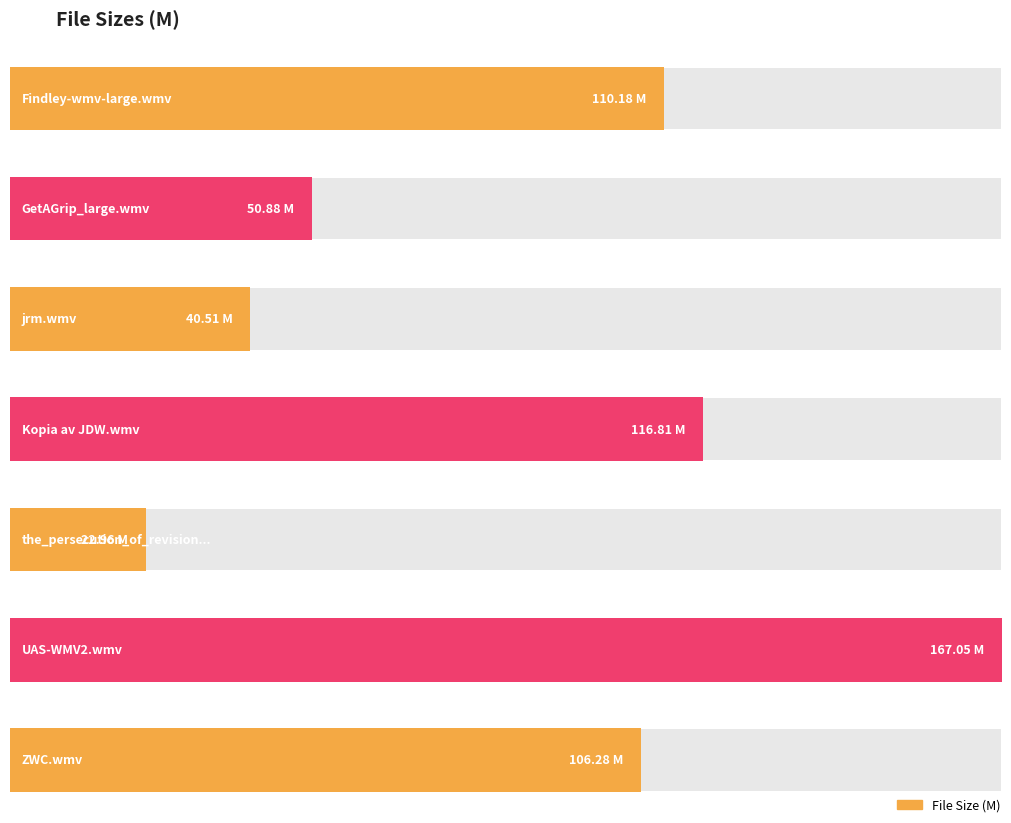

The value at Kopia av JDW.wmv is 204.4. True or false?

False